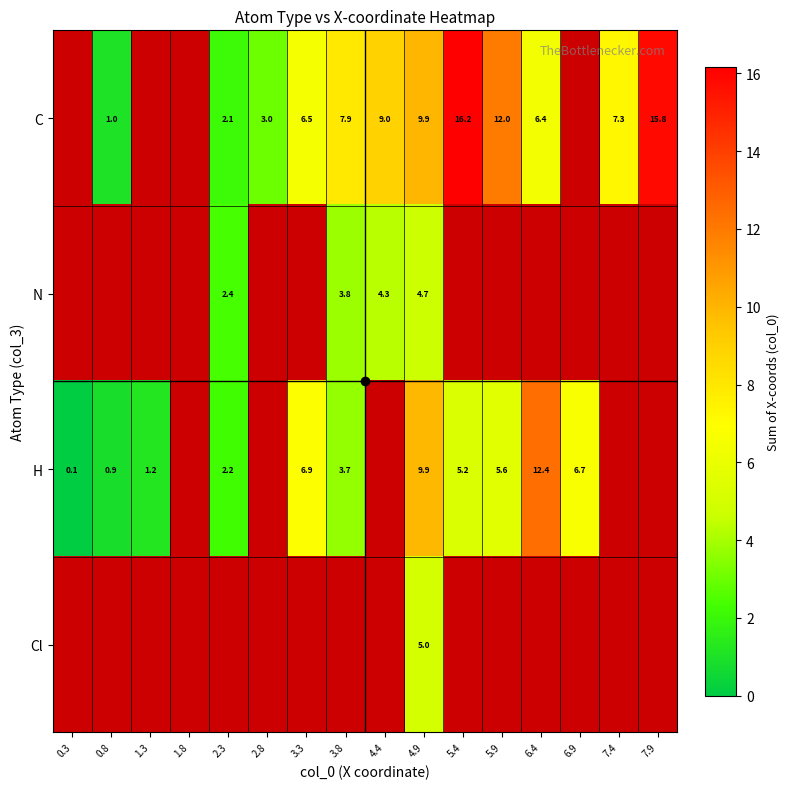

What is the minimum value shown in the chart?

0.1